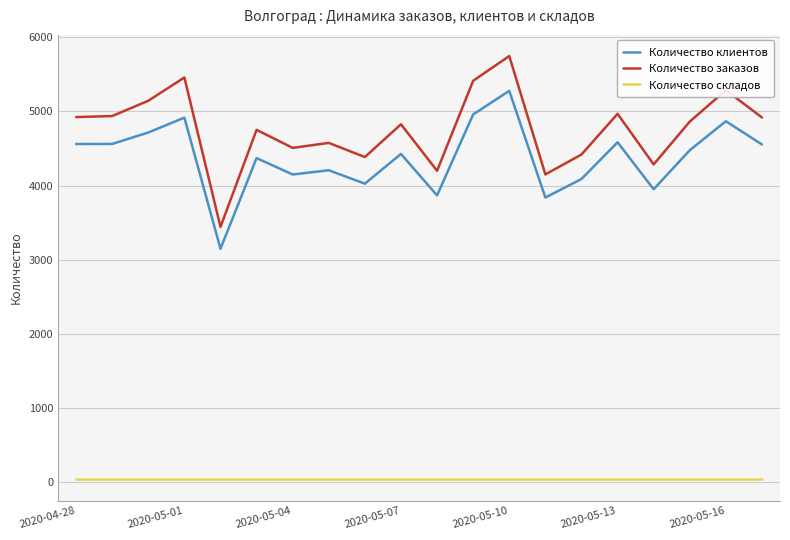

Which series has the largest range (max minus min)?

Количество заказов